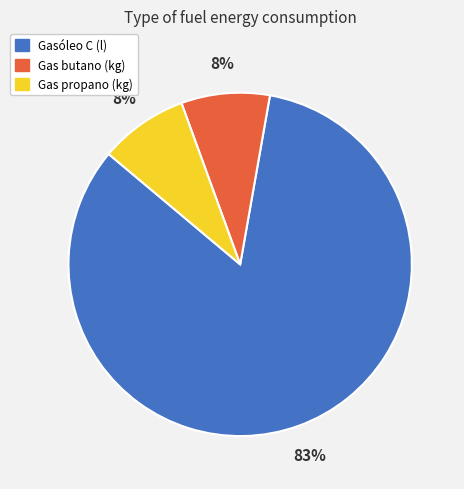

To the nearest percent, what is the combined percentage of Gasóleo C (l) and Gas propano (kg)?

92%